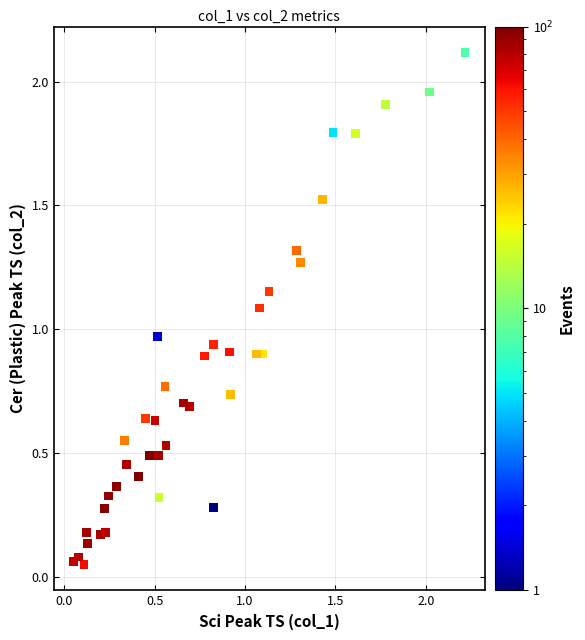

What is the range of X values (max minus min)?

2.2